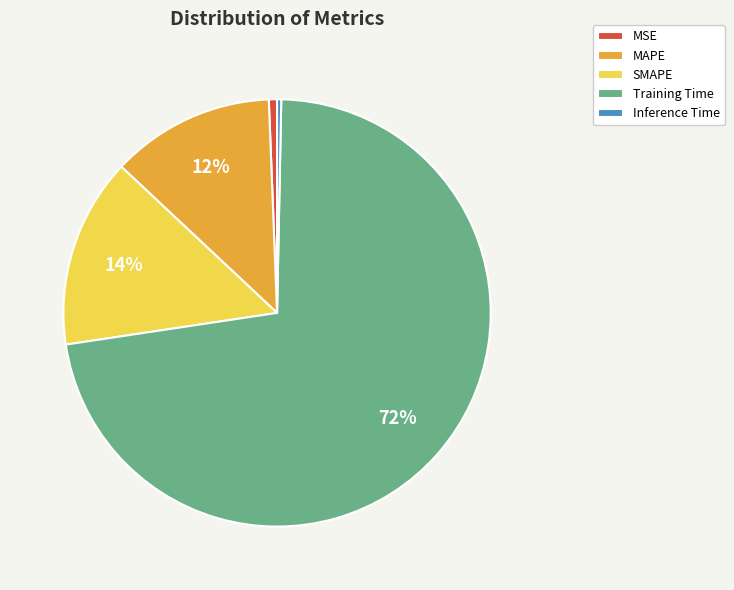

To the nearest percent, what is the average slice percentage?

20%